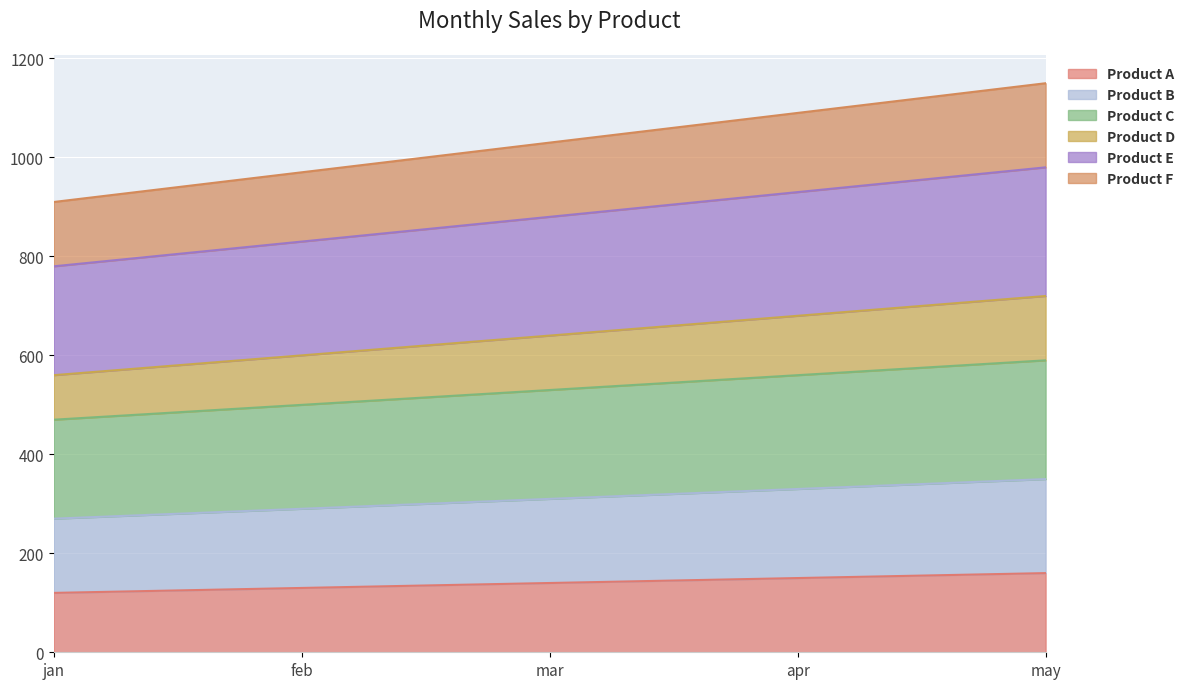

What is the maximum value for Product A?

160